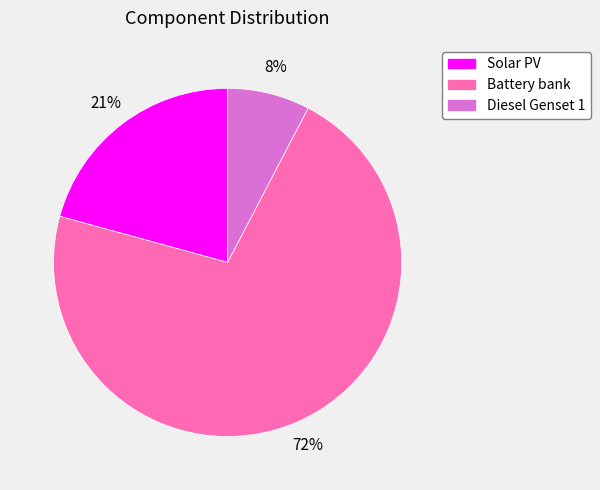

To the nearest percent, what is the combined percentage of Solar PV and Battery bank?

92%